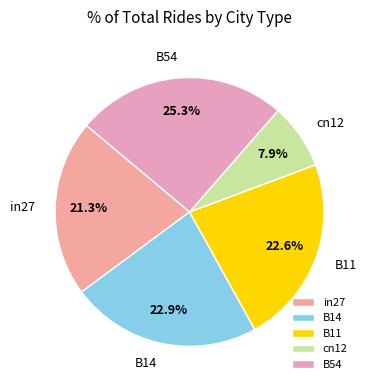

What percentage is the B14 slice, to the nearest percent?

23%